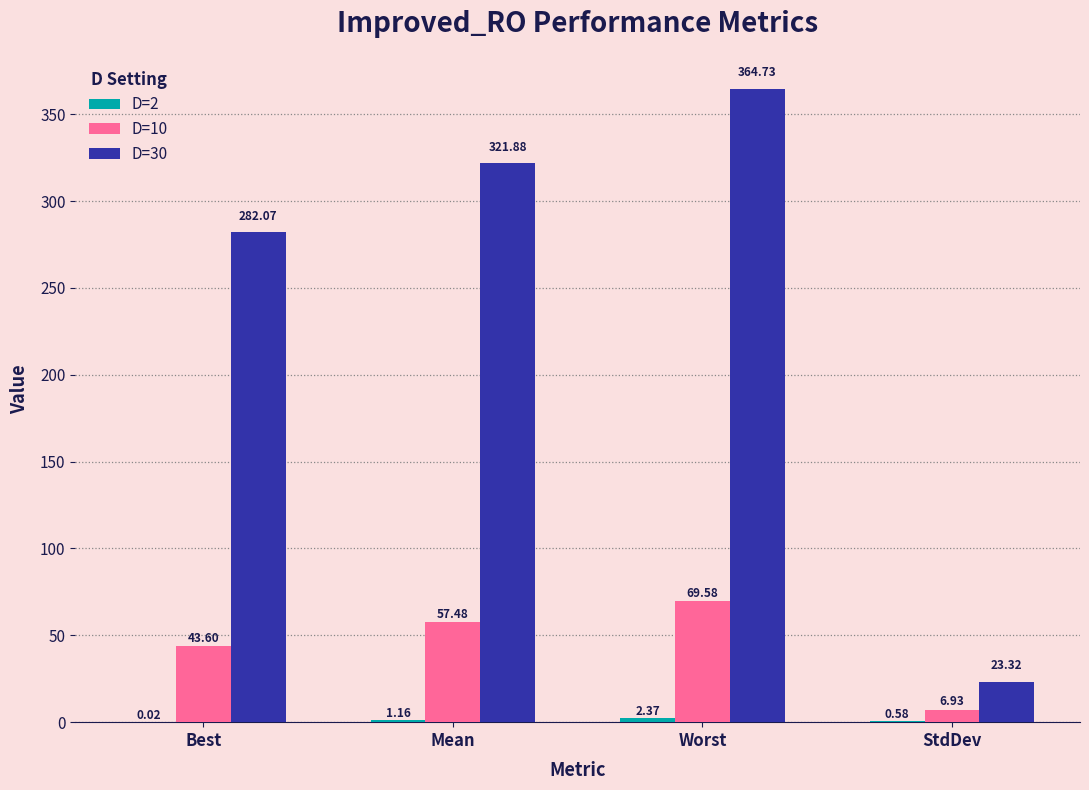

What is the difference between the D=30 values at Mean and StdDev?

298.6